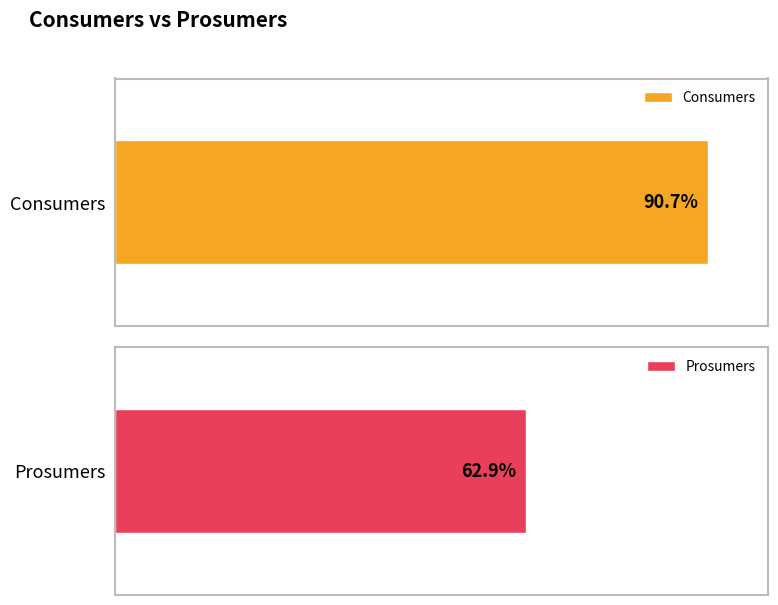

Which series has the largest total across all categories?

Consumers